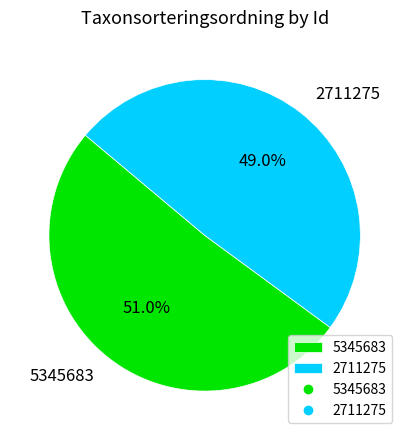

How many segments does this pie chart have?

2